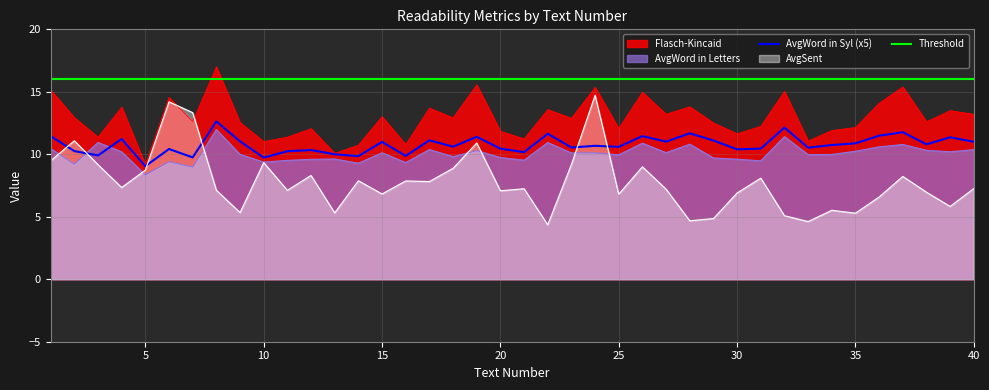

What is the average value of the AvgWord in Letters series?

10.0